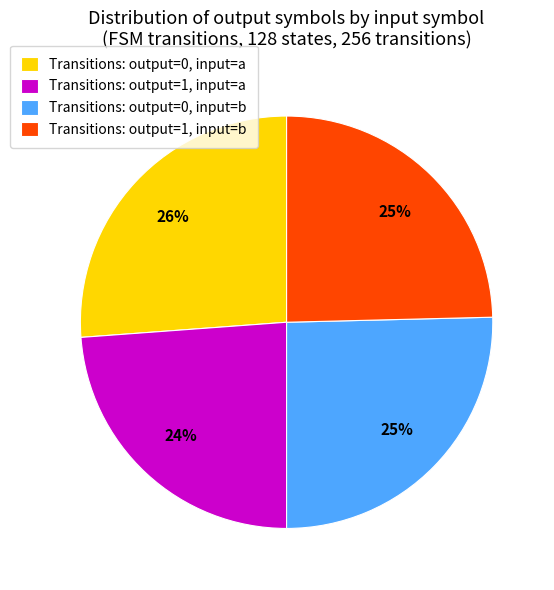

To the nearest percent, what percentage of the pie is Transitions: output=0, input=b?

25%